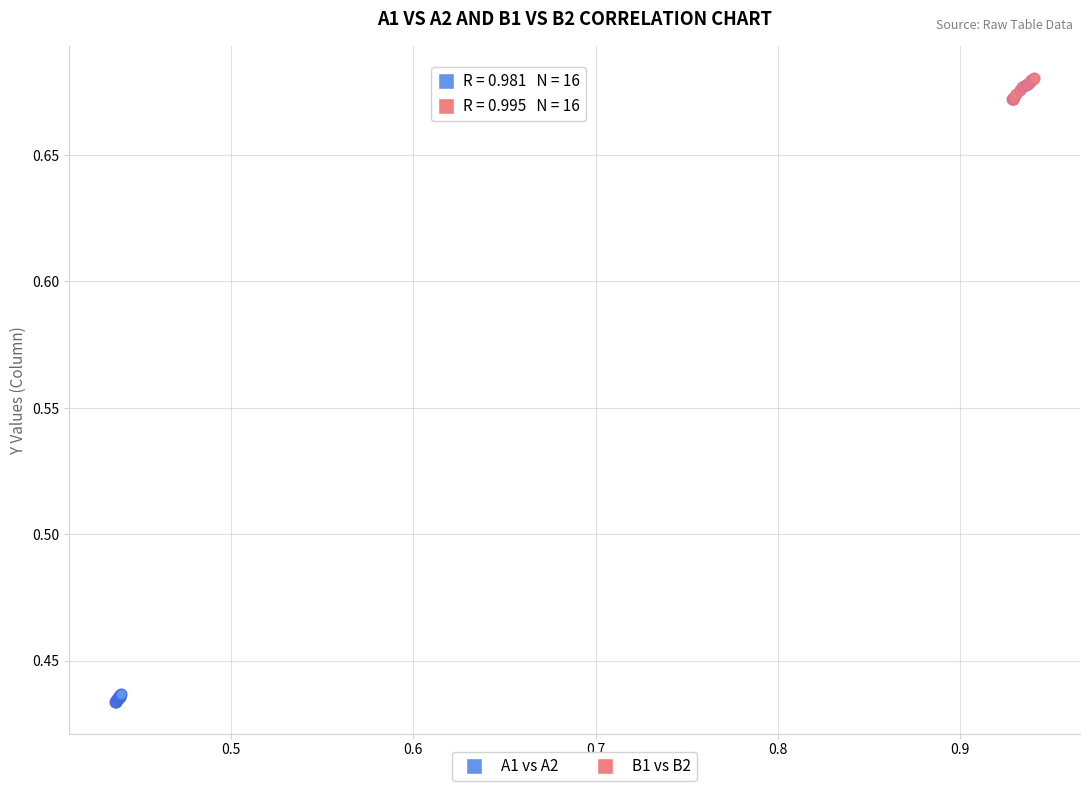

Which series contains the lowest Y value?

A1 vs A2